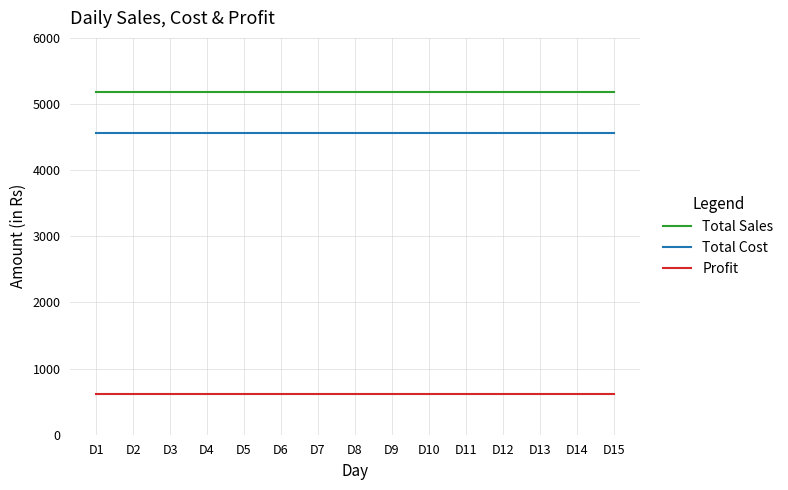

What is the difference between the highest and lowest values at D10?

4560